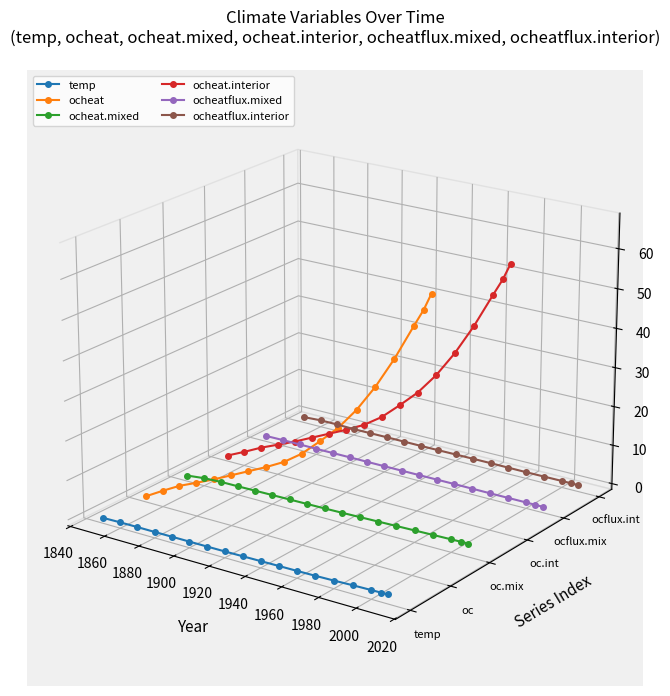

Is it true that ocheat equals -0.0 at 2040?

False